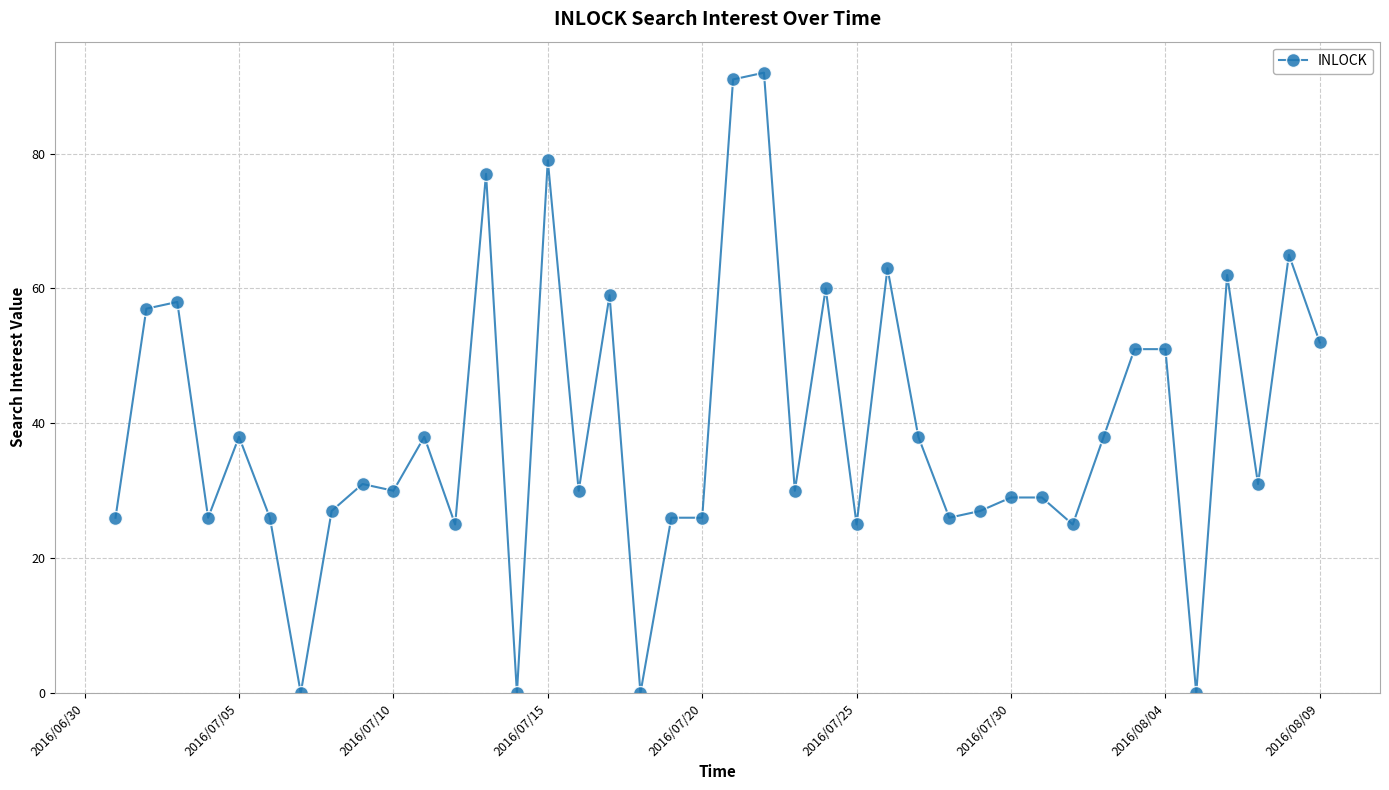

True or false: there are more than 0 points higher than both neighbors.

True